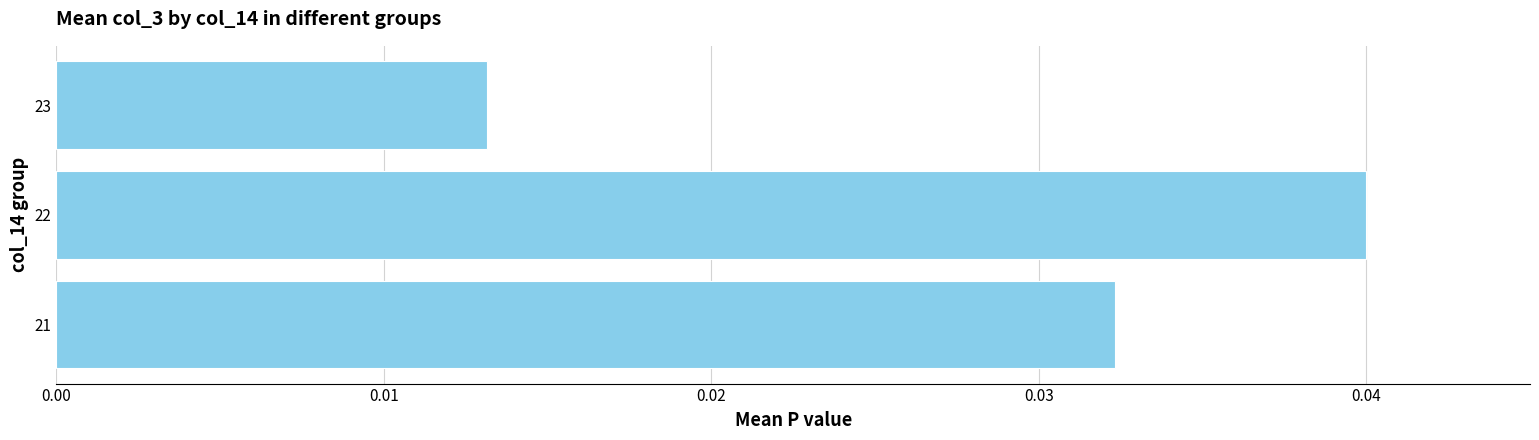

Are the bars grouped side by side (vs. stacked)?

No